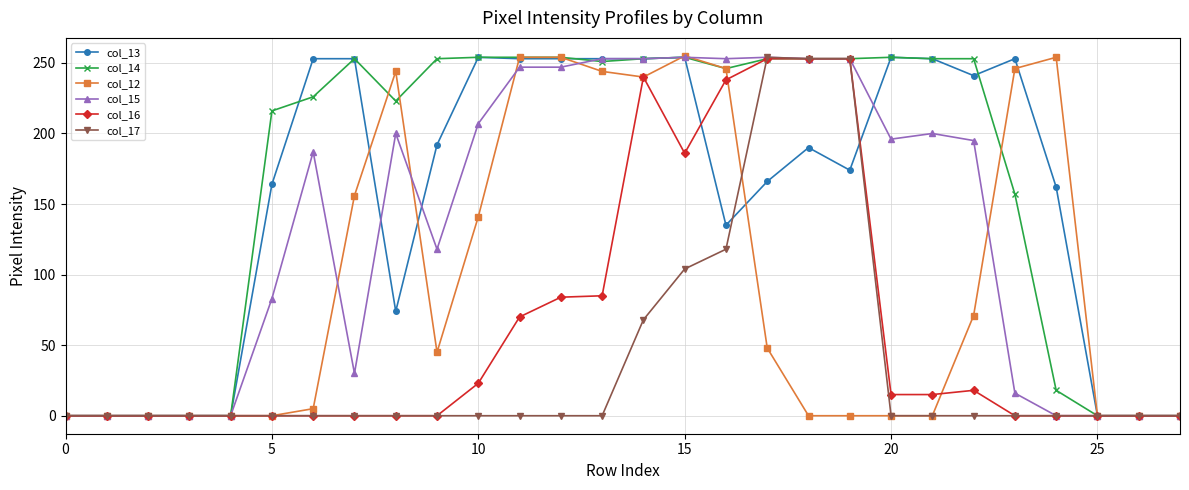

At how many categories does at least one series exceed 230?

19